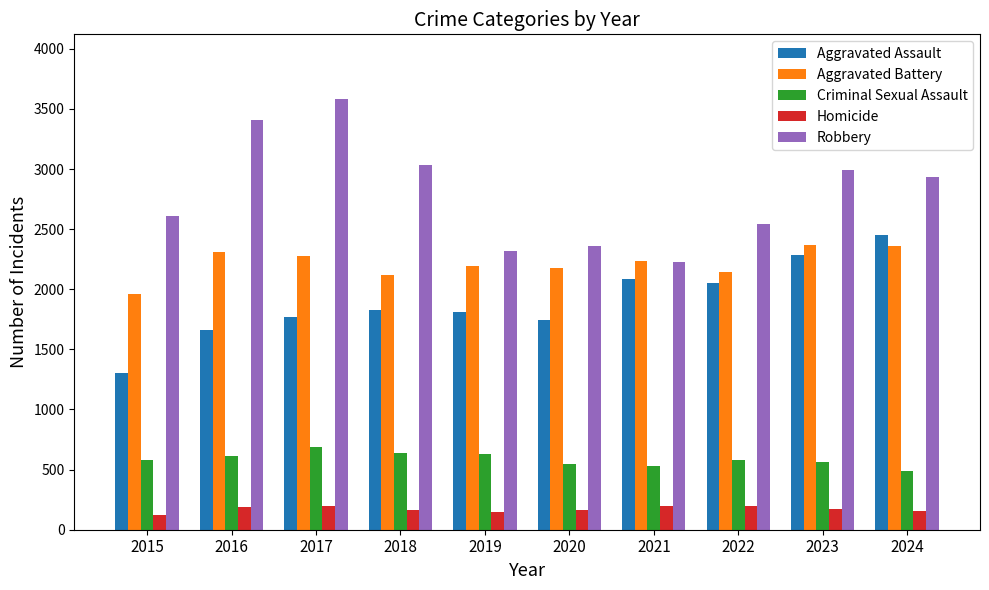

Is it true that Criminal Sexual Assault equals 276 at 2022?

False